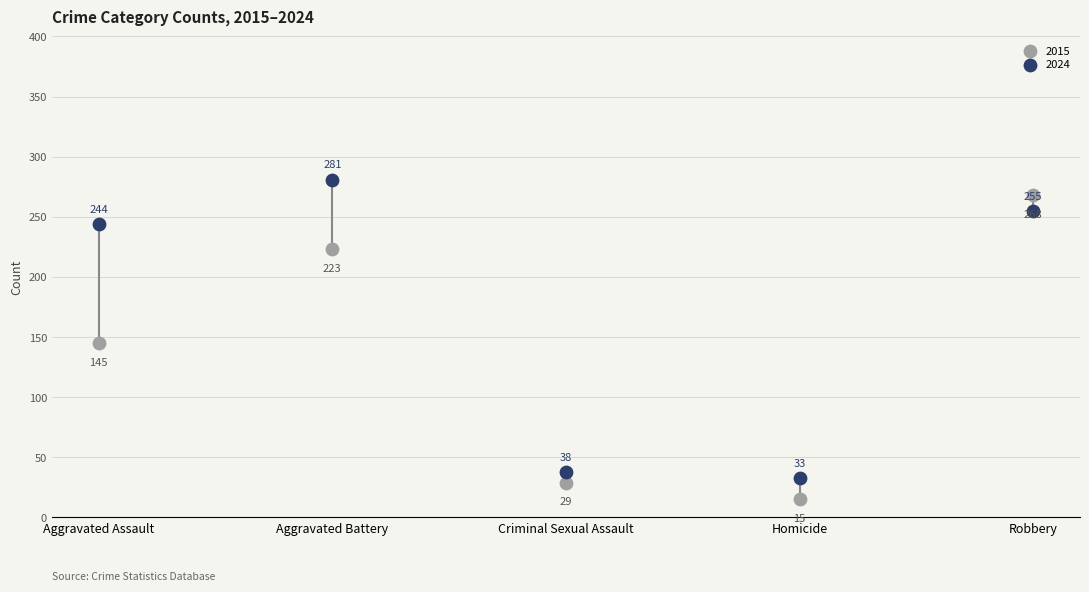

In the 2015 series, what Y value is closest to 141?

145